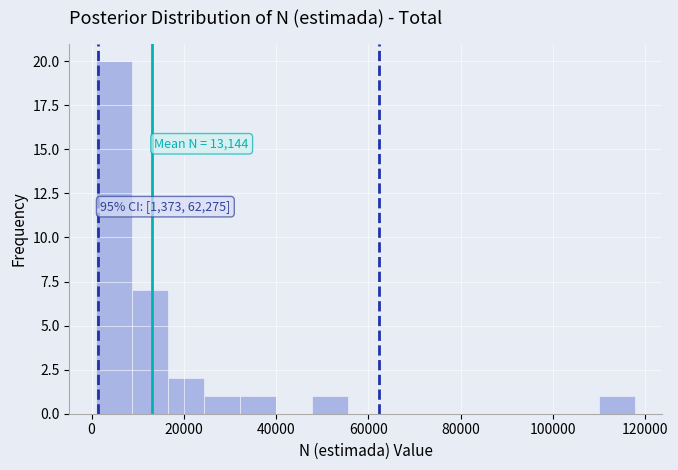

Around what value on the x-axis is the tallest bar? Give the approximate position of its centre, as read against the axis.

4000